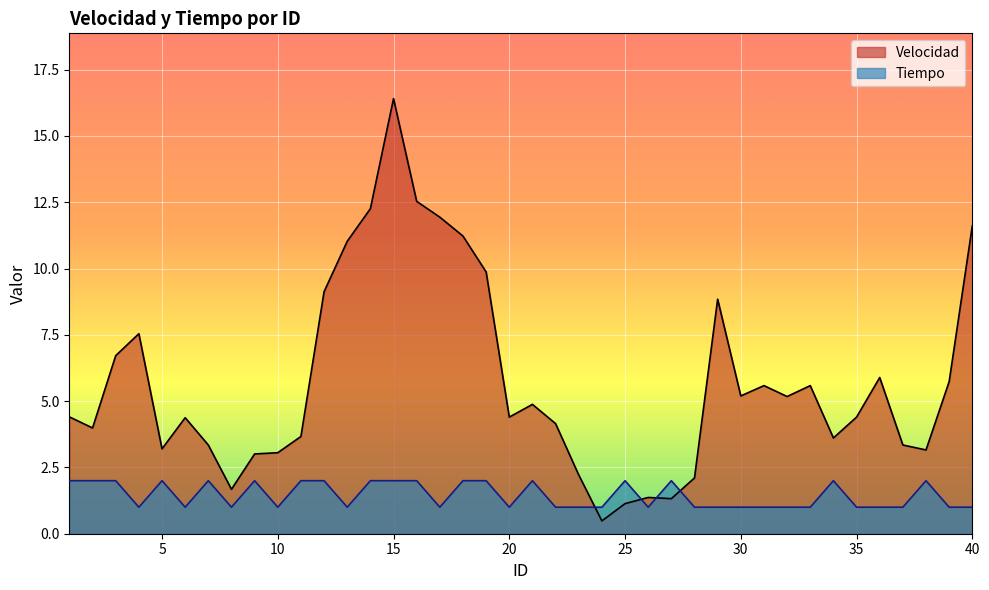

Reading right to left, list all the values displayed in this chart.

Velocidad: 40=11.6	39=5.7	38=3.2	37=3.3	36=5.9	35=4.4	34=3.6	33=5.6	32=5.2	31=5.6	30=5.2	29=8.8	28=2.1	27=1.3	26=1.4	25=1.1	24=0.5	23=2.2	22=4.2	21=4.9	20=4.4	19=9.9	18=11.2	17=11.9	16=12.5	15=16.4	14=12.3	13=11.0	12=9.1	11=3.7	10=3.1	9=3.0	8=1.7	7=3.3	6=4.4	5=3.2	4=7.5	3=6.7	2=4.0	1=4.4
Tiempo: 40=1.0	39=1.0	38=2.0	37=1.0	36=1.0	35=1.0	34=2.0	33=1.0	32=1.0	31=1.0	30=1.0	29=1.0	28=1.0	27=2.0	26=1.0	25=2.0	24=1.0	23=1.0	22=1.0	21=2.0	20=1.0	19=2.0	18=2.0	17=1.0	16=2.0	15=2.0	14=2.0	13=1.0	12=2.0	11=2.0	10=1.0	9=2.0	8=1.0	7=2.0	6=1.0	5=2.0	4=1.0	3=2.0	2=2.0	1=2.0